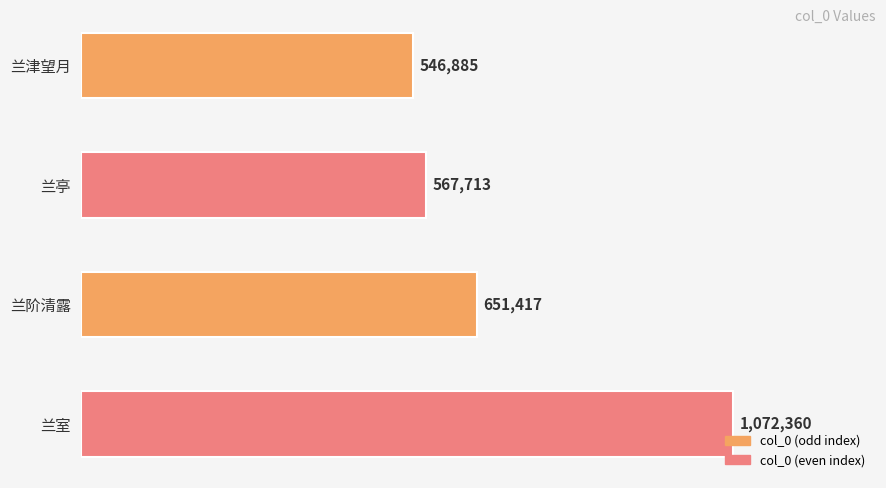

What is the maximum value shown in the chart?

1072360